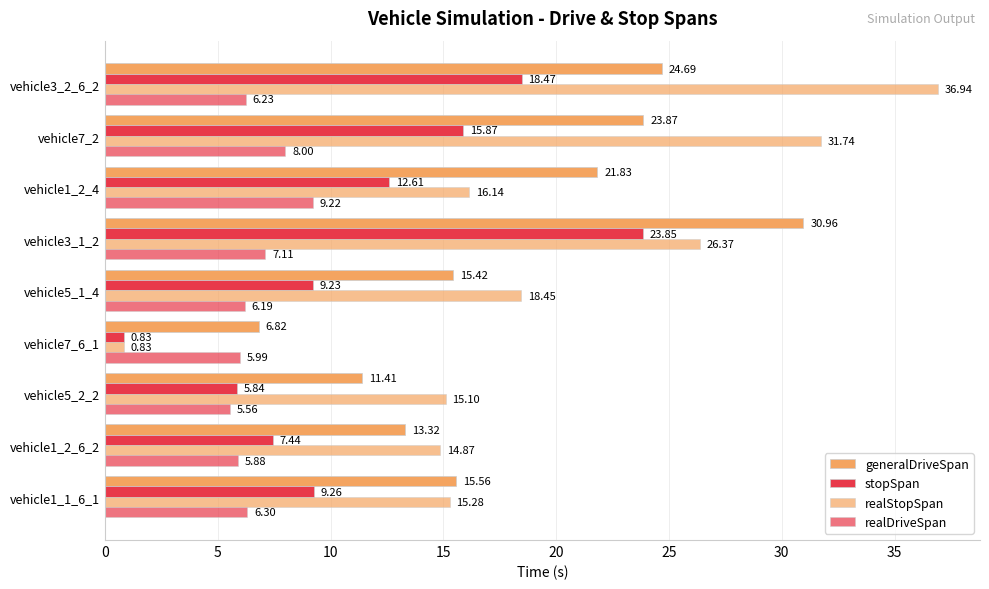

How many values in the generalDriveSpan series are below 15?

3